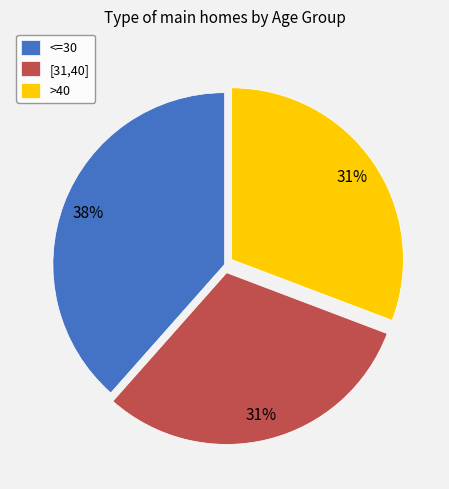

What percentage is the <=30 slice, to the nearest percent?

38%